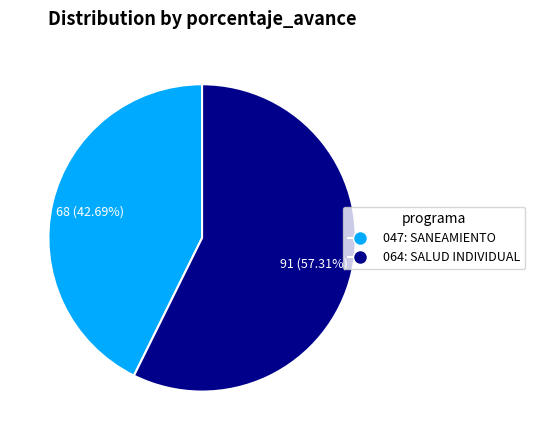

Approximately how many times larger is the value at 064: SALUD INDIVIDUAL compared to 047: SANEAMIENTO?

1.3